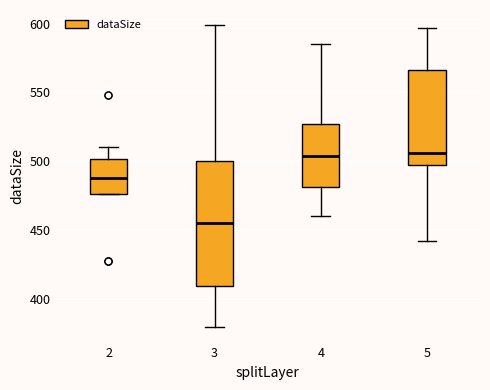

Reading left to right, read every box against the y-axis: the position of its median line, the range the box covers, and the ends of its whiskers. The values are not printed on the chart, so give them approximately, as read against the axis.

2: median 490, box 475 to 500, whiskers 475 to 510
3: median 455, box 410 to 500, whiskers 380 to 600
4: median 505, box 480 to 525, whiskers 460 to 585
5: median 505, box 500 to 565, whiskers 440 to 595